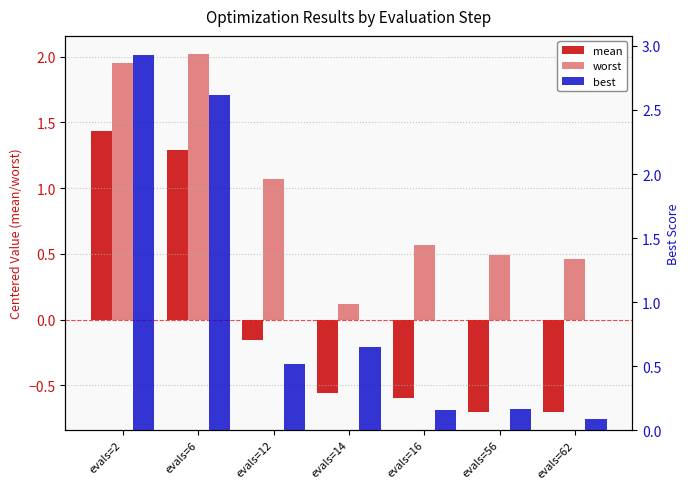

At which category does the chart reach its minimum across all series?

evals=62